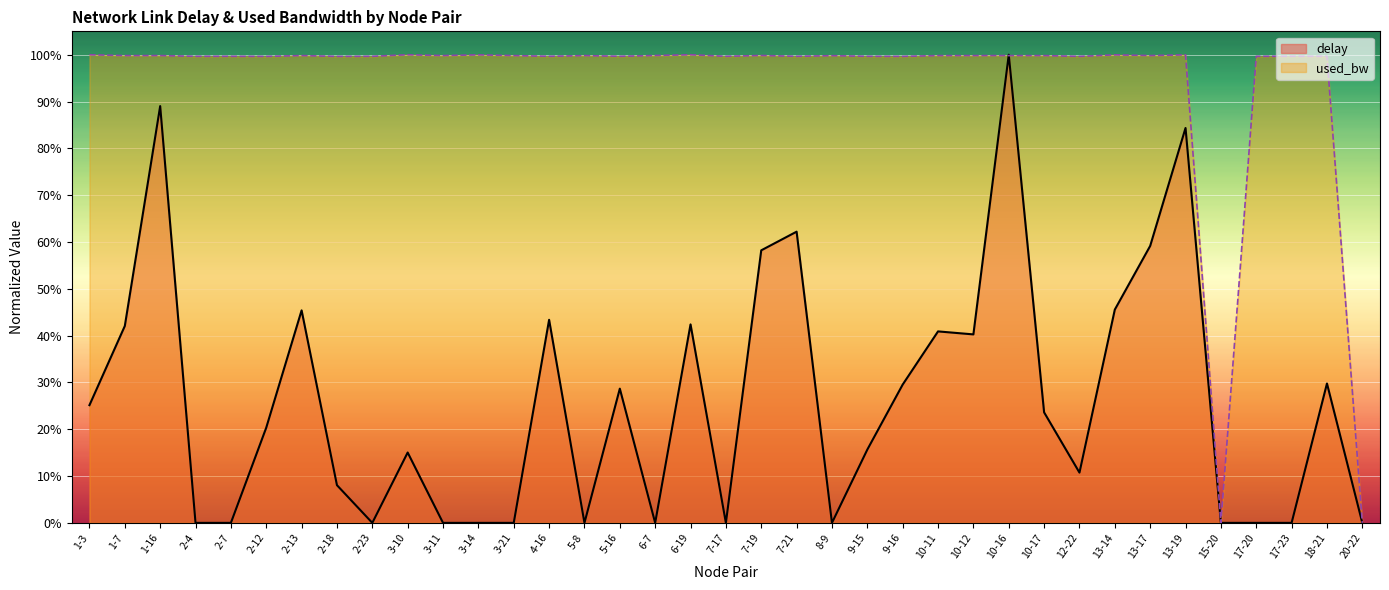

List the series in order of their overall mean, lowest first.

delay, used_bw